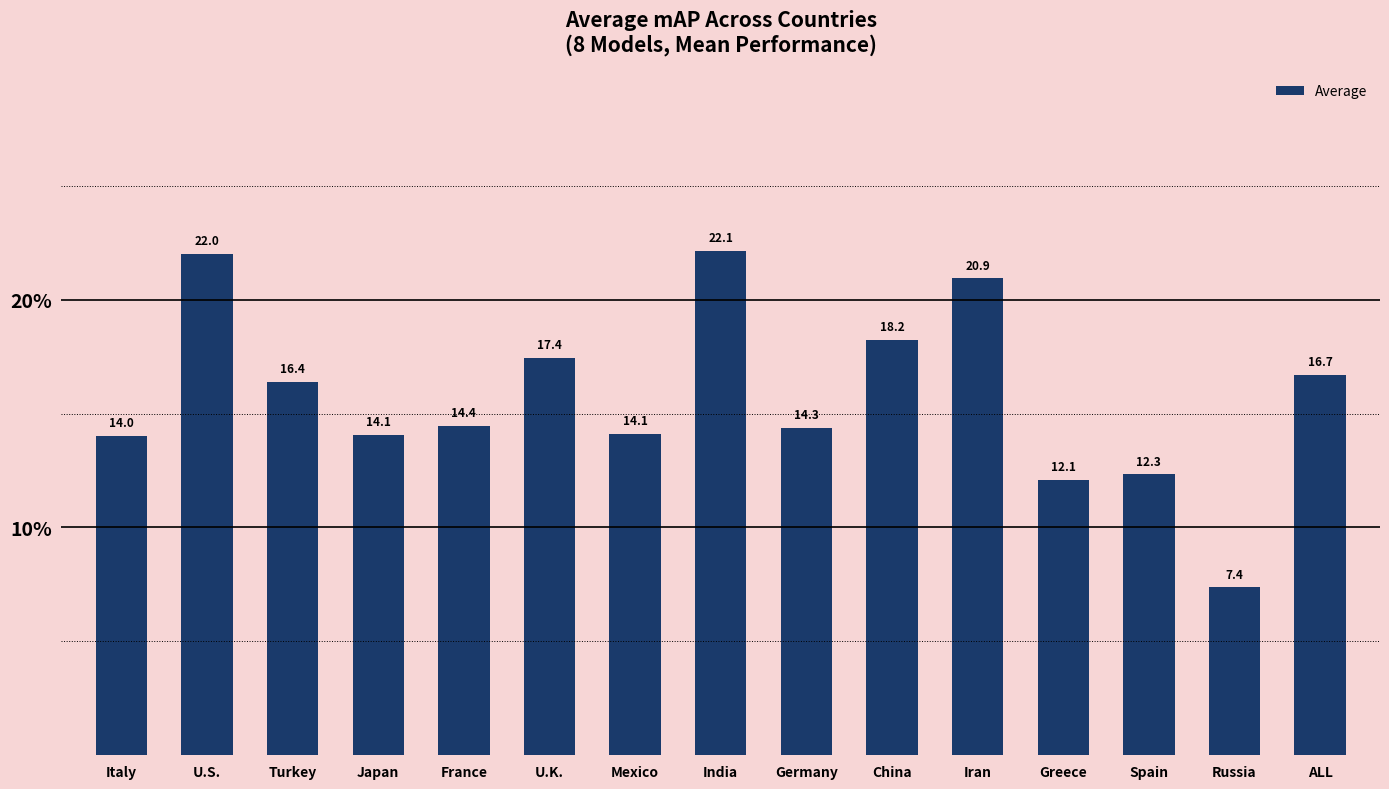

At which label is the value closest to 14?

Italy